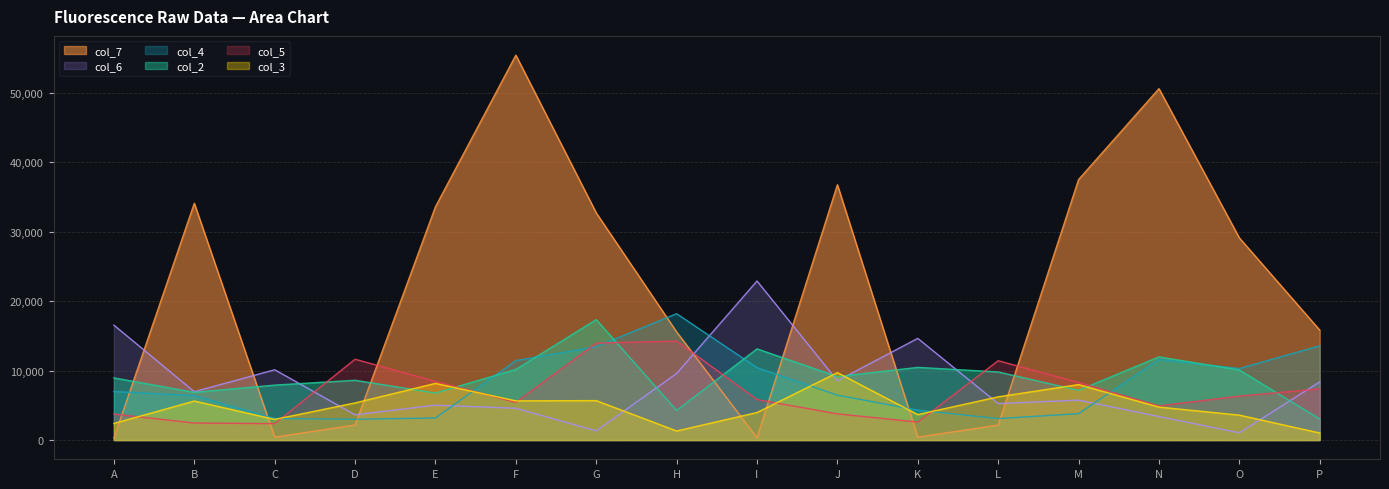

Does the chart display data point markers on the line(s)?

No